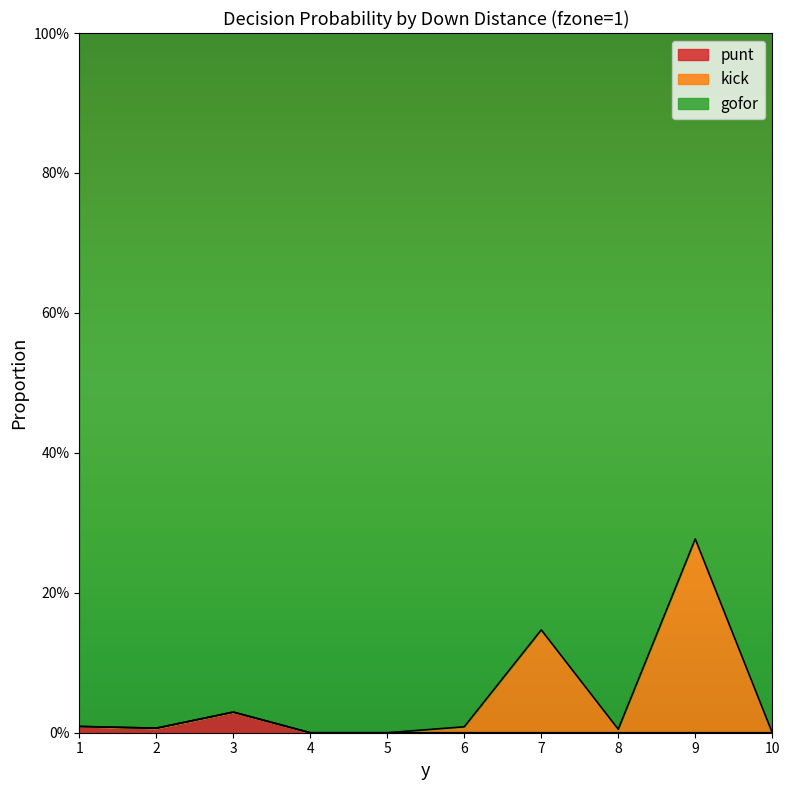

Where is the first local maximum for kick?

7